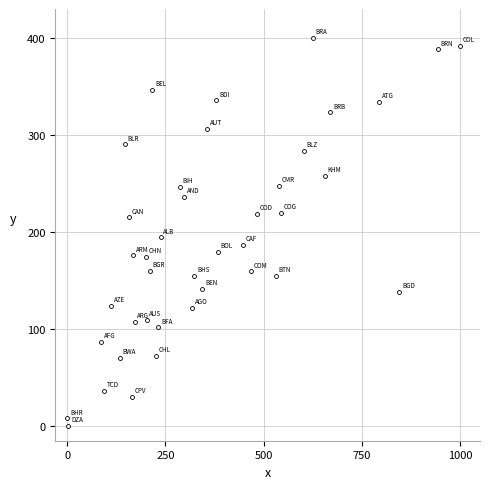

What Y value in the scatter plot is closest to 200?

194.5